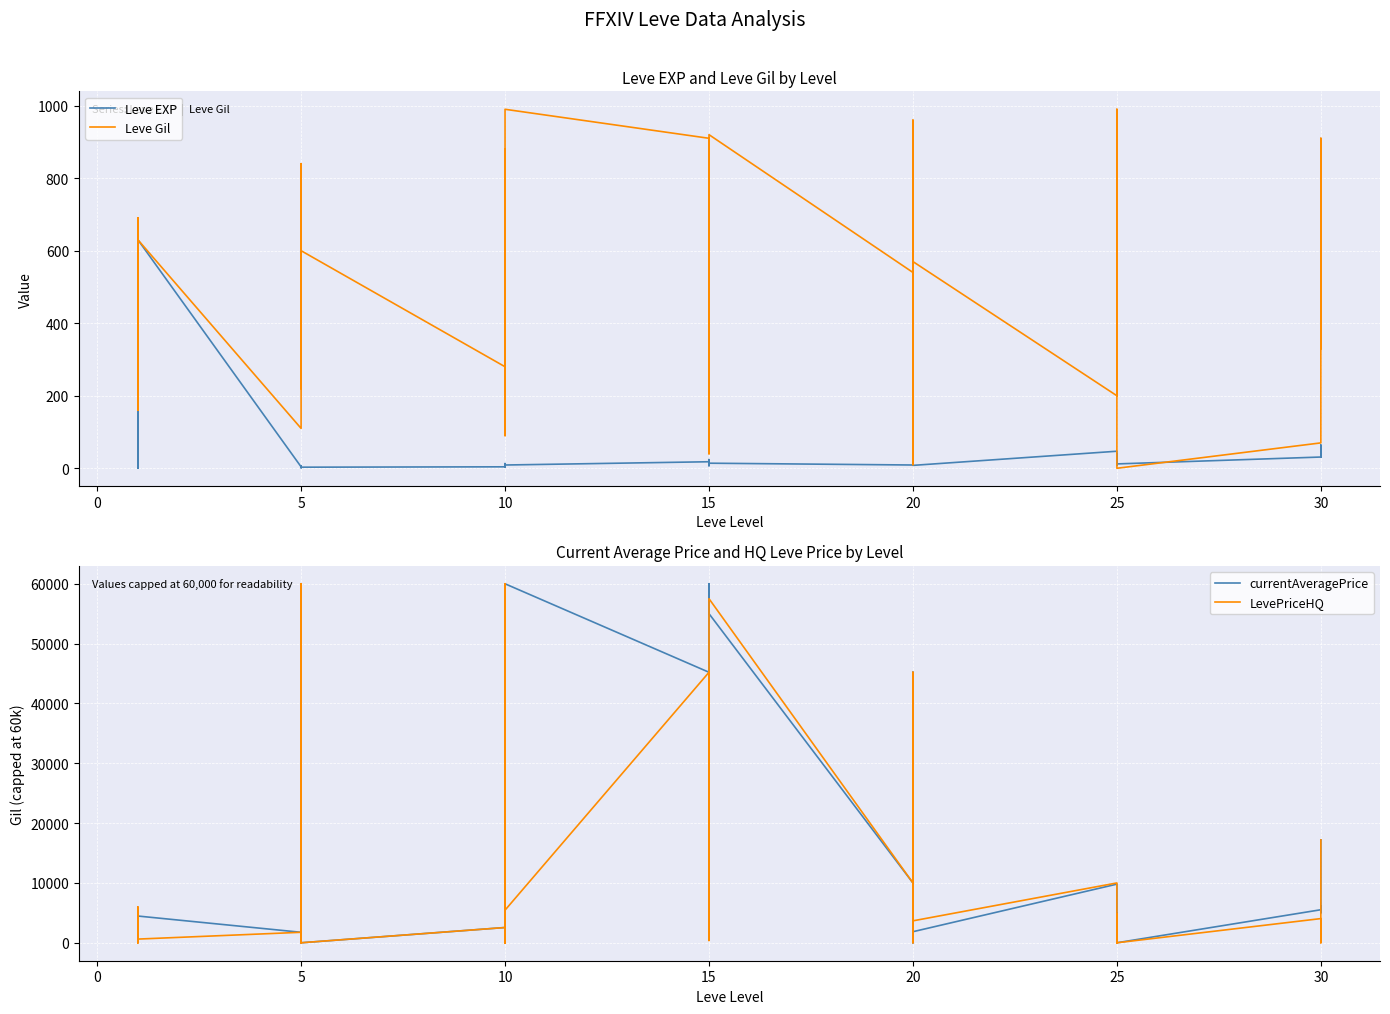

Reading left to right, transcribe all the data shown in this chart.

Leve EXP: 1	1	630	1	1	630	4	6	2	5	2	3	4	7	3	9	13	9	18	13	7	24	18	14	9	16	28	17	12	8	47	36	8	39	36	12	31	64	31	62
Leve Gil: 330	690	630	160	690	630	110	840	790	220	490	600	280	880	780	430	90	990	910	40	170	790	910	920	540	800	10	120	960	570	200	390	660	990	390	0	70	910	330	560
currentAveragePrice: 1820	3763	4692	1893	2219	4468	1752	60000	2119	0	12852	0	2550	1000	4426	50025	0	60000	45211	834	823	25799	60000	55004	10000	25799	23000	0	45211	1850	9800	2031	1850	1546	5000	0	5521	6105	5000	17199
LevePriceHQ: 50	296	5975	467	0	617	1752	60000	5504	0	60000	0	2550	0	4000	60000	0	5453	45211	2000	387	33333	5453	57506	10000	33333	23000	0	45211	3667	10000	0	3667	4800	0	0	4042	0	0	17199